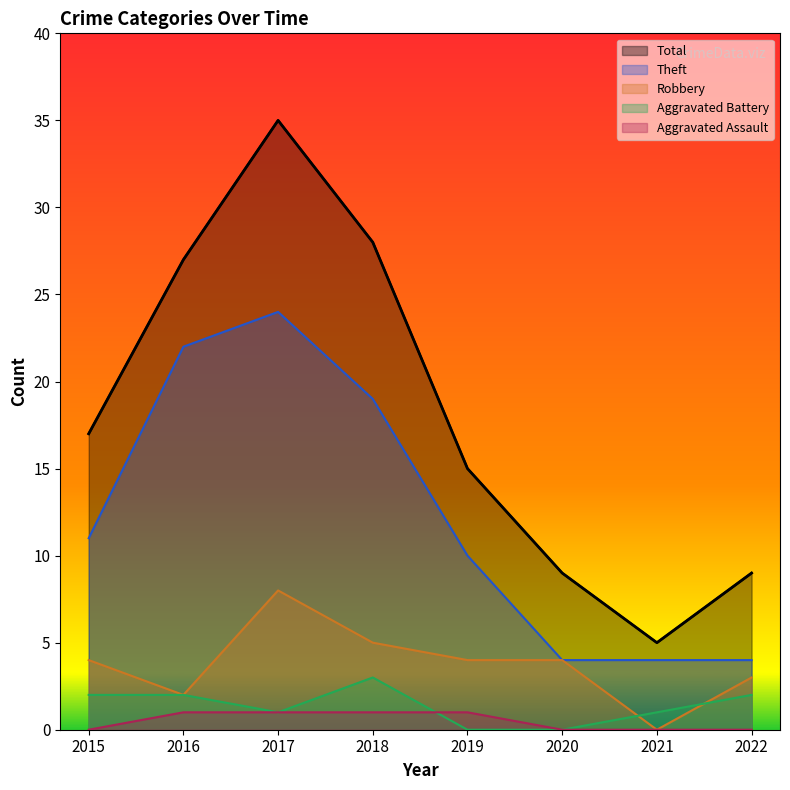

What is the greatest value displayed?

35